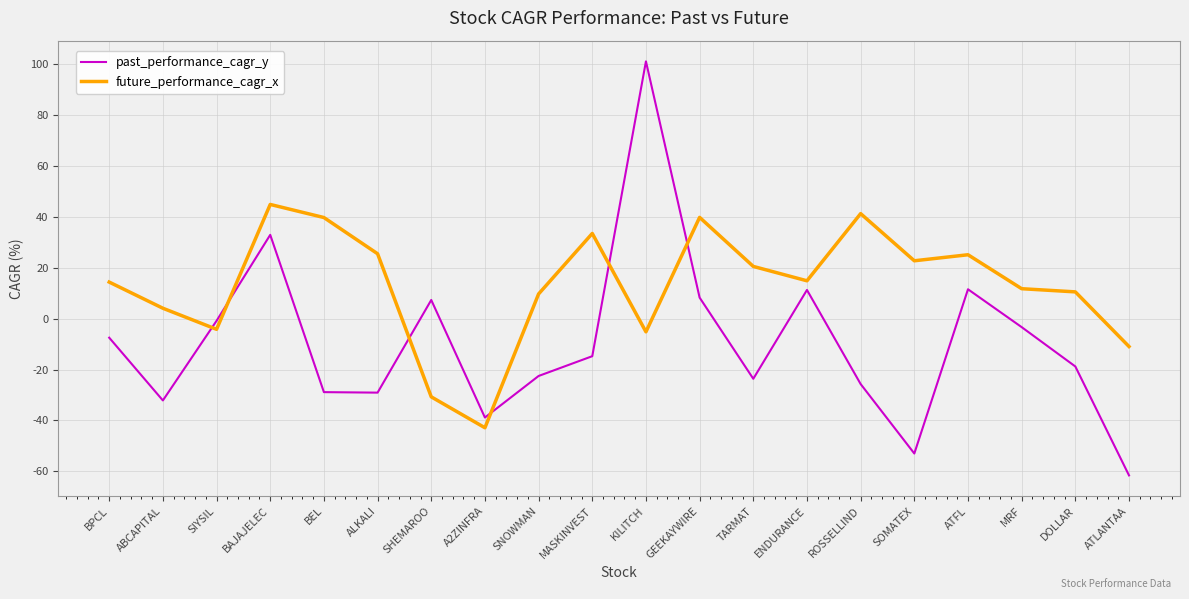

Where do future_performance_cagr_x and past_performance_cagr_y first cross each other?

ABCAPITAL and SIYSIL